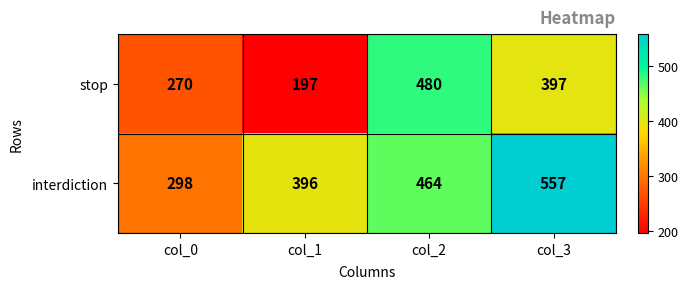

What value does the interdiction series have at col_3, to the nearest 5?

555